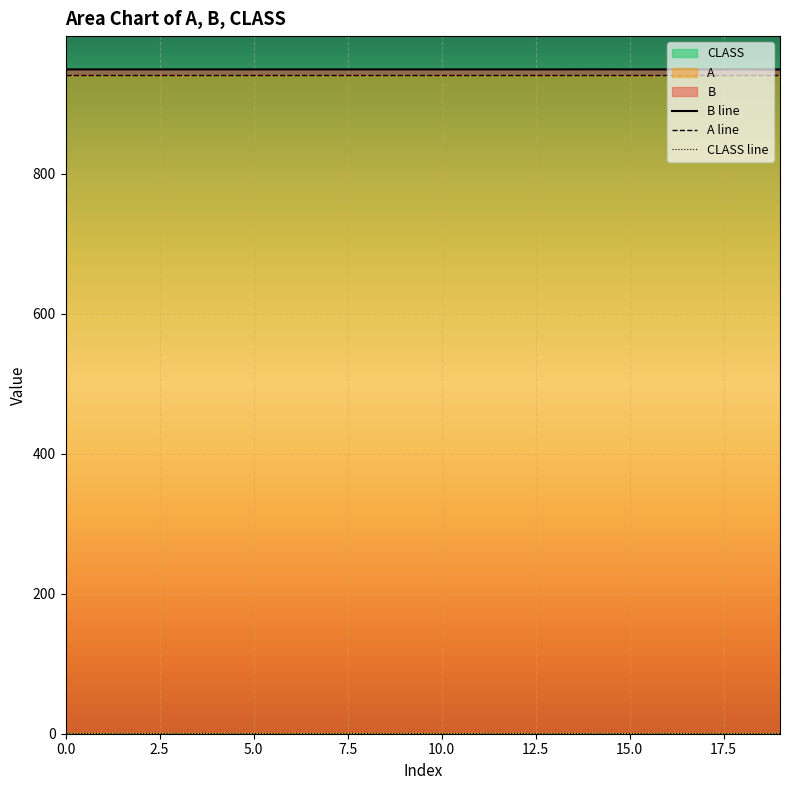

How many categories are shown in the chart?

20